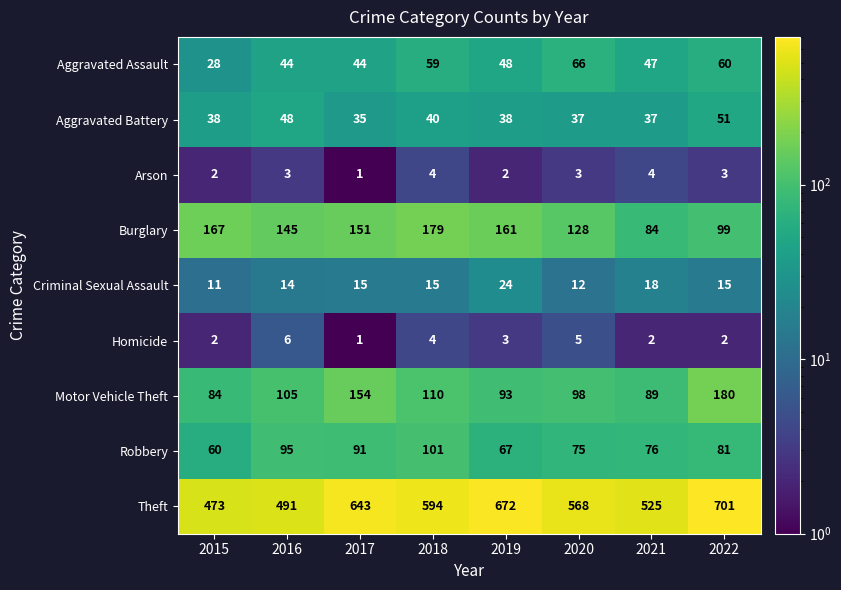

What is the difference between the highest and lowest values at 2019?

670